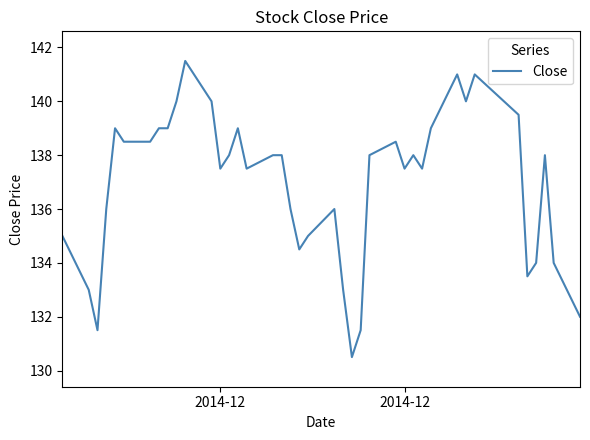

What is the minimum value shown in the chart?

130.5